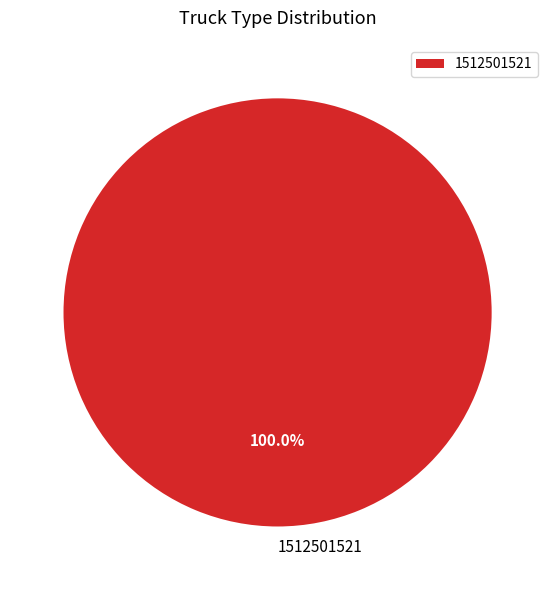

Does any single category account for the majority?

Yes